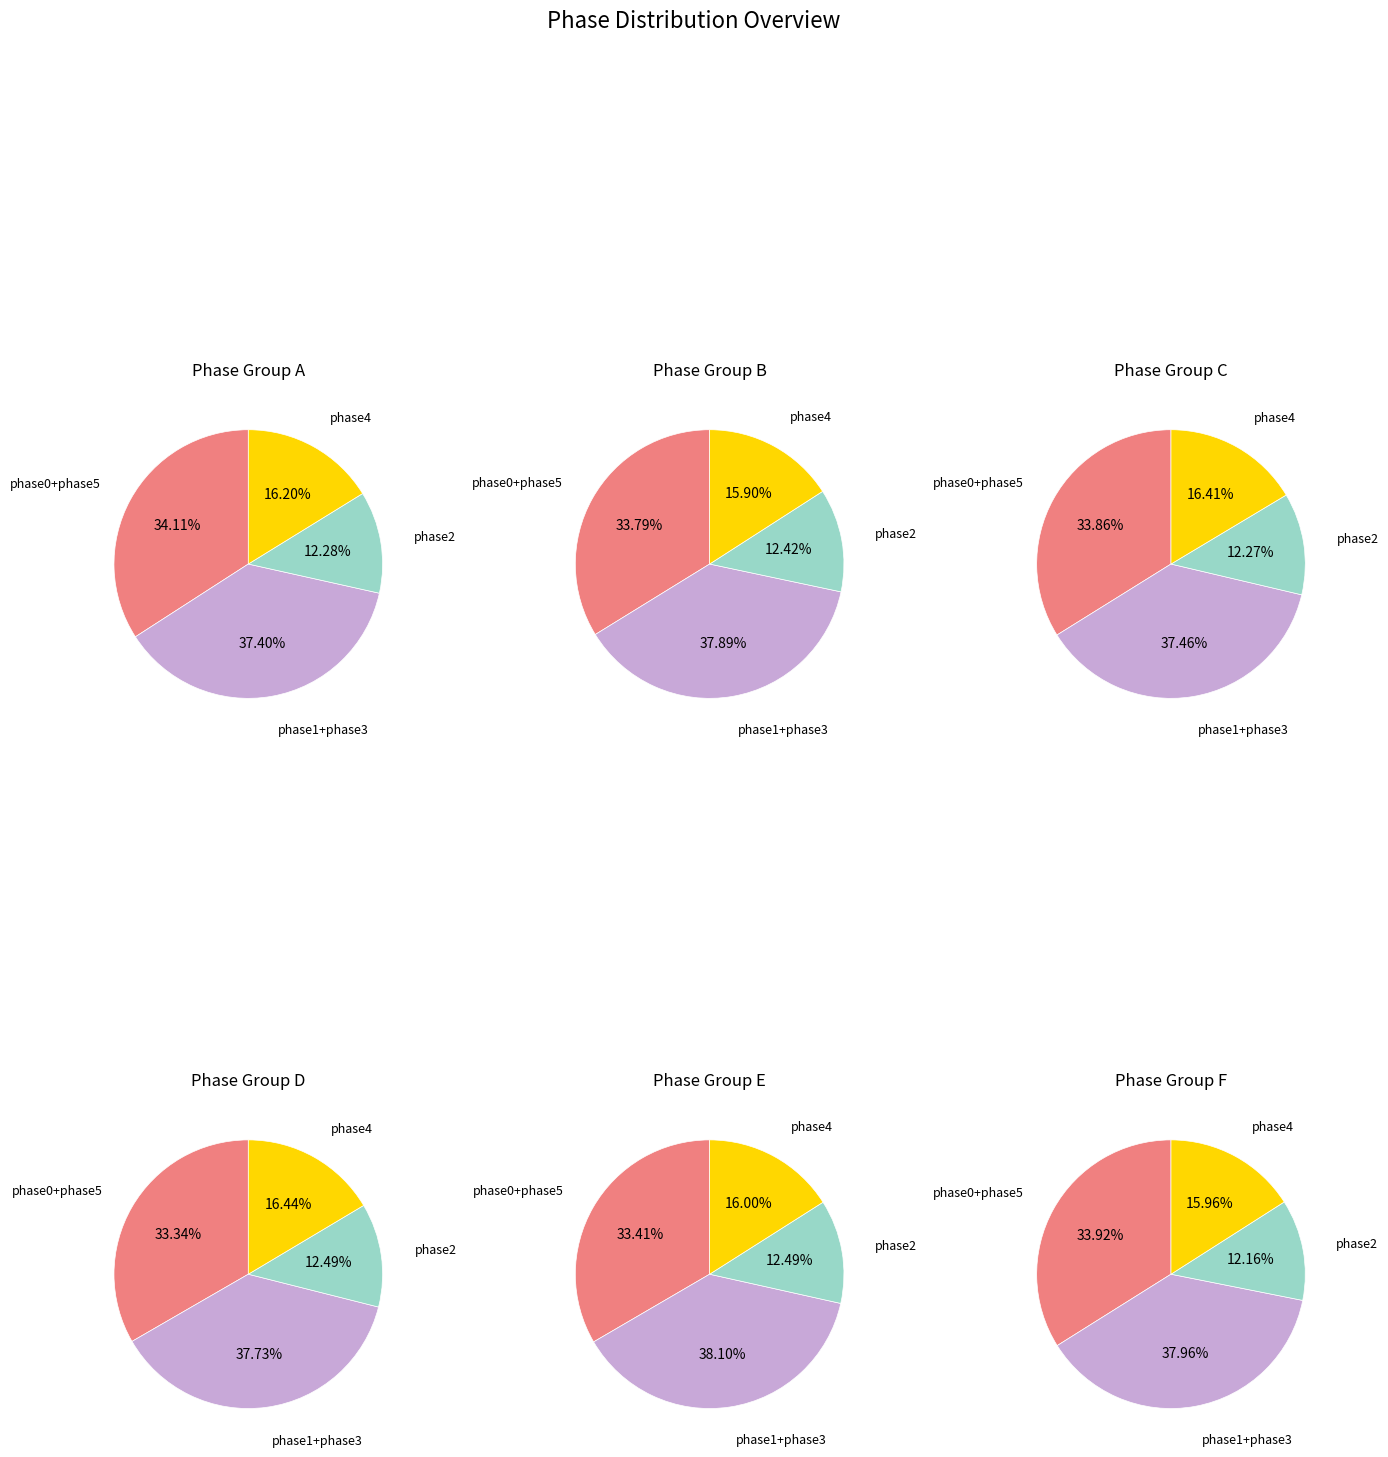

Is it true that 9 is 1% of the pie?

False